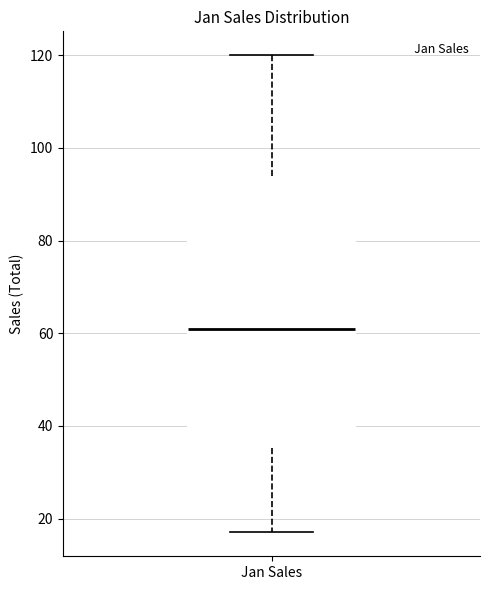

Read this box plot against the y-axis: the position of the median line, the range covered by the box, and the ends of both whiskers. The values are not printed on the chart, so give them approximately, as read against the axis.

median 62, box 36 to 94, whiskers 18 to 120